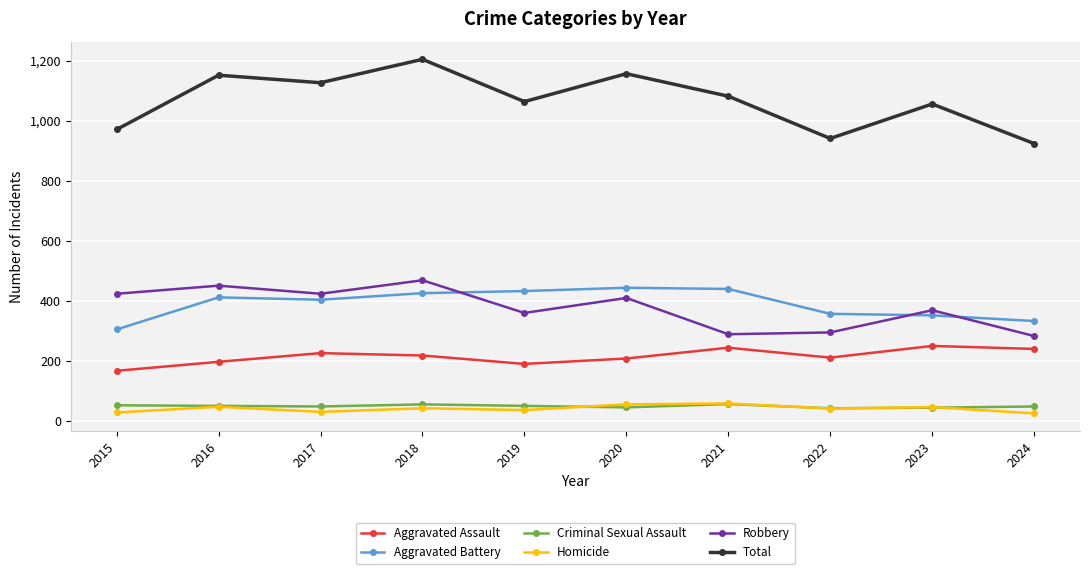

At which label does Aggravated Battery reach its minimum?

2015